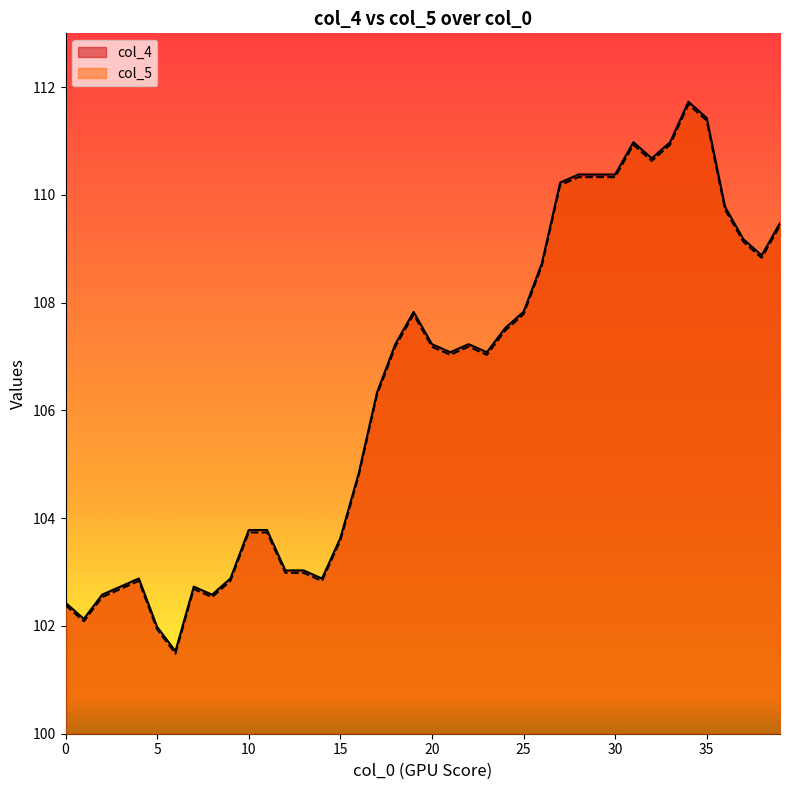

In col_5, how many points are higher than both neighbors (excluding endpoints)?

6